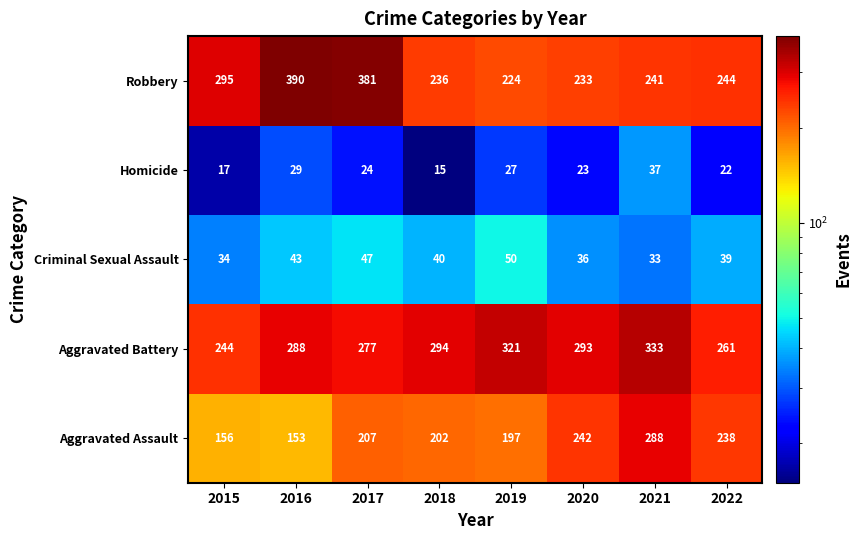

What is the maximum value shown in the chart?

390